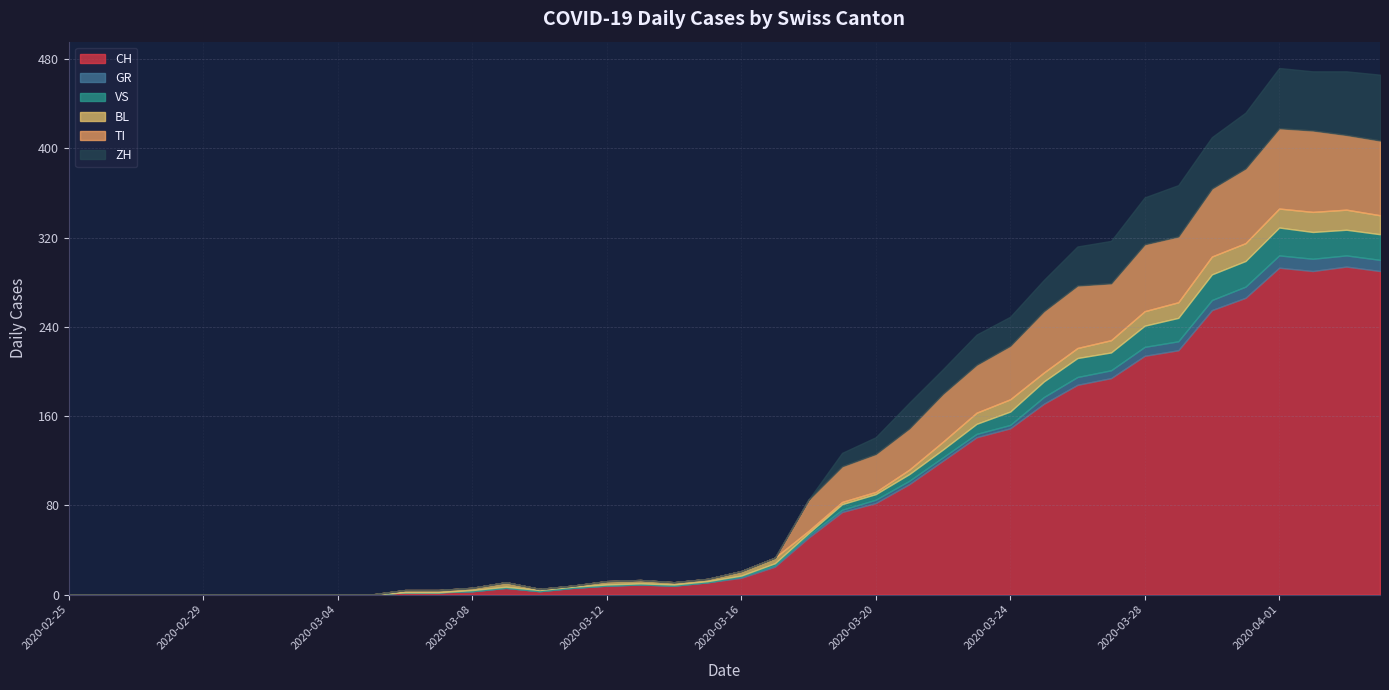

What is the average value of the GR series?

3